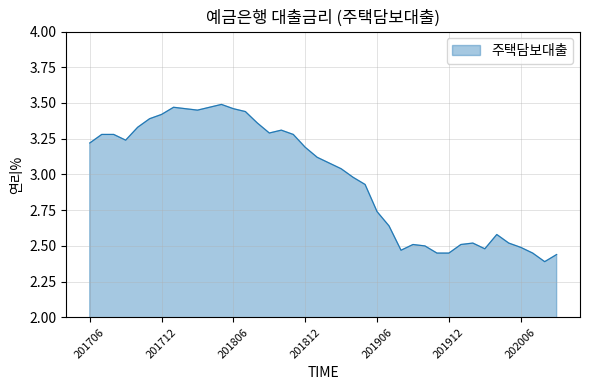

What is the difference between the maximum and minimum values?

1.1